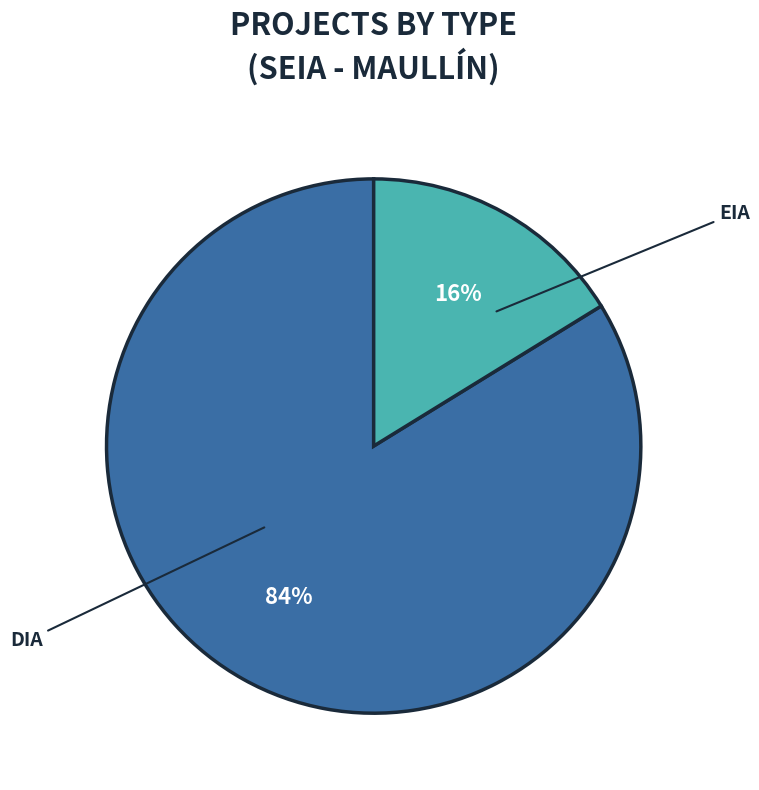

Combined, do DIA and EIA account for over 50%?

Yes